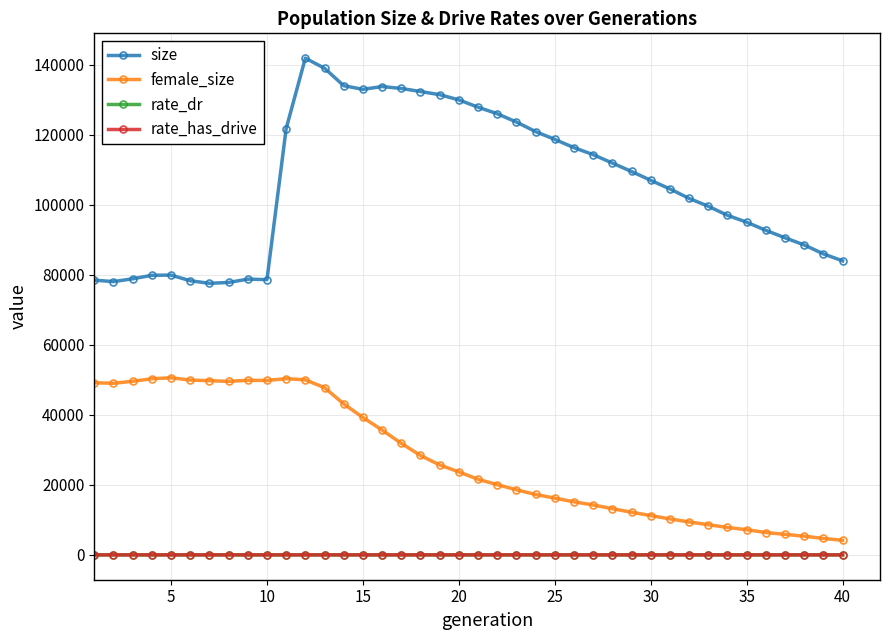

What is the value of the size point at the 25th from the left?

118638.0